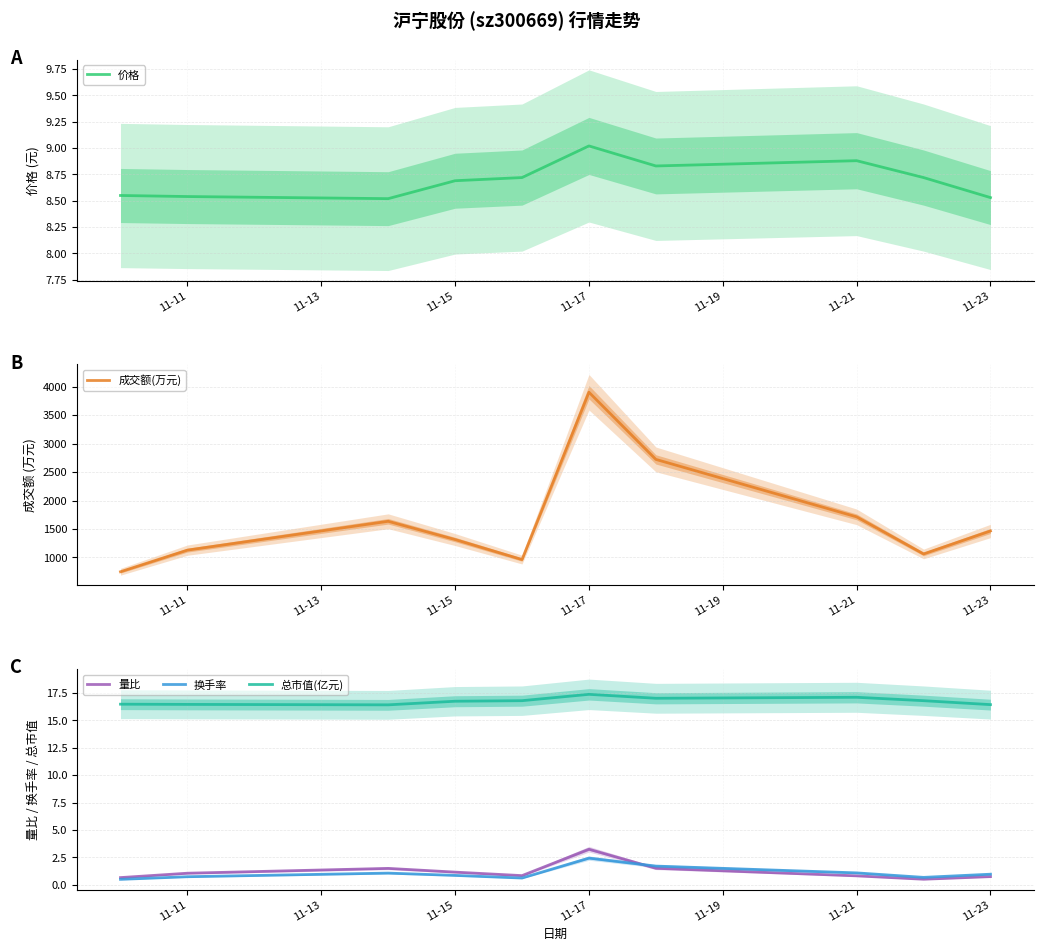

True or false: 量比 has a value of 1.7 at 11-17.

False